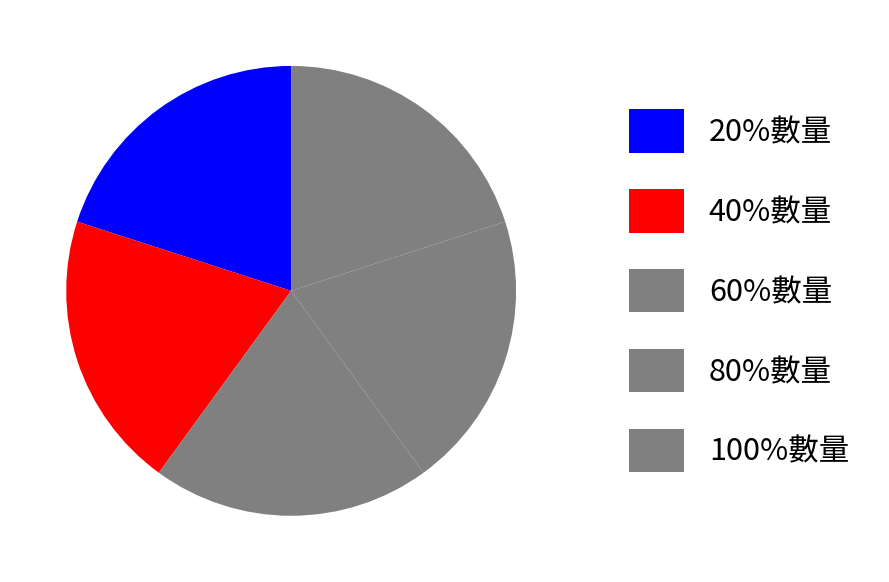

Count the number of slices in the pie.

5